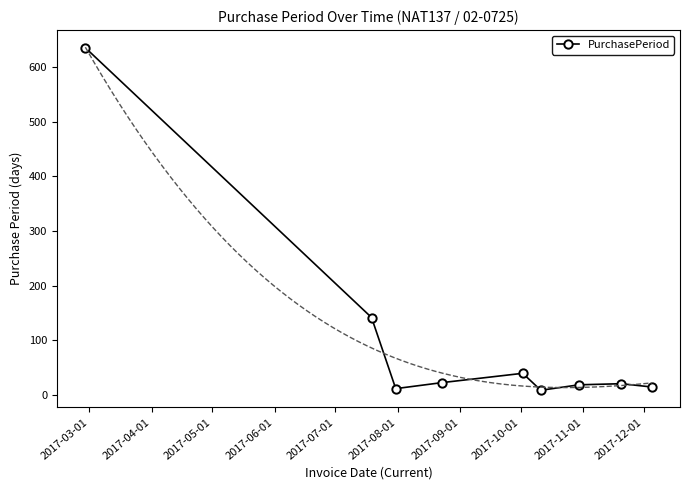

What is the maximum value for PurchasePeriod?

635